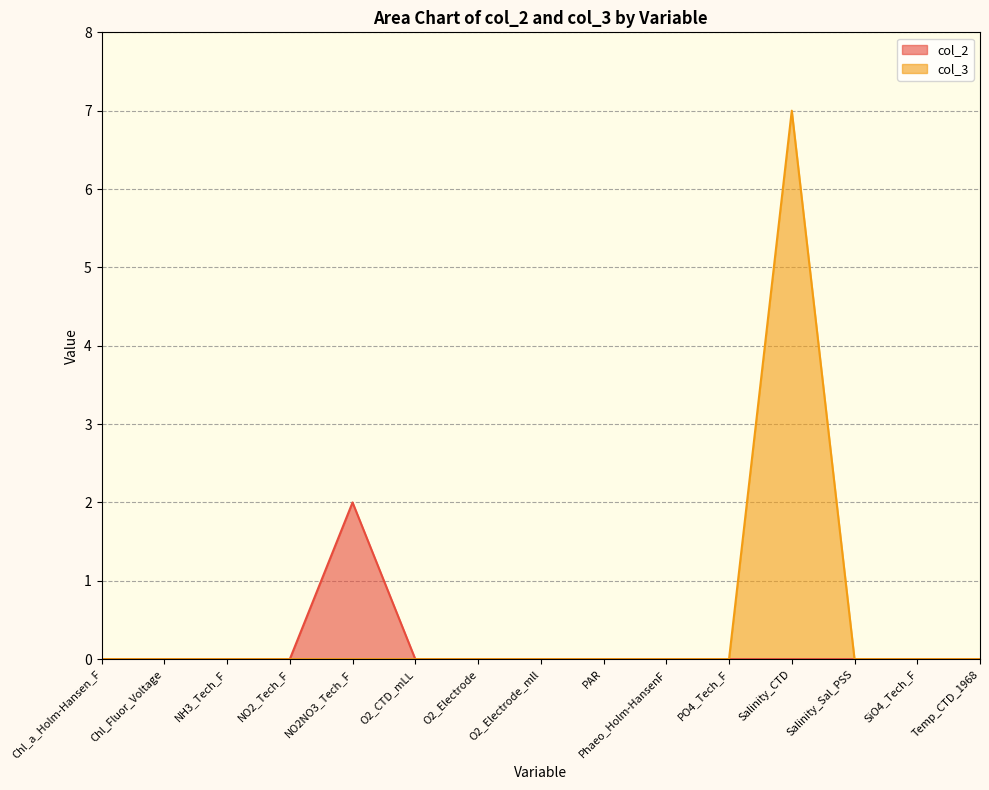

True or false: col_3 and col_2 cross at least once.

False